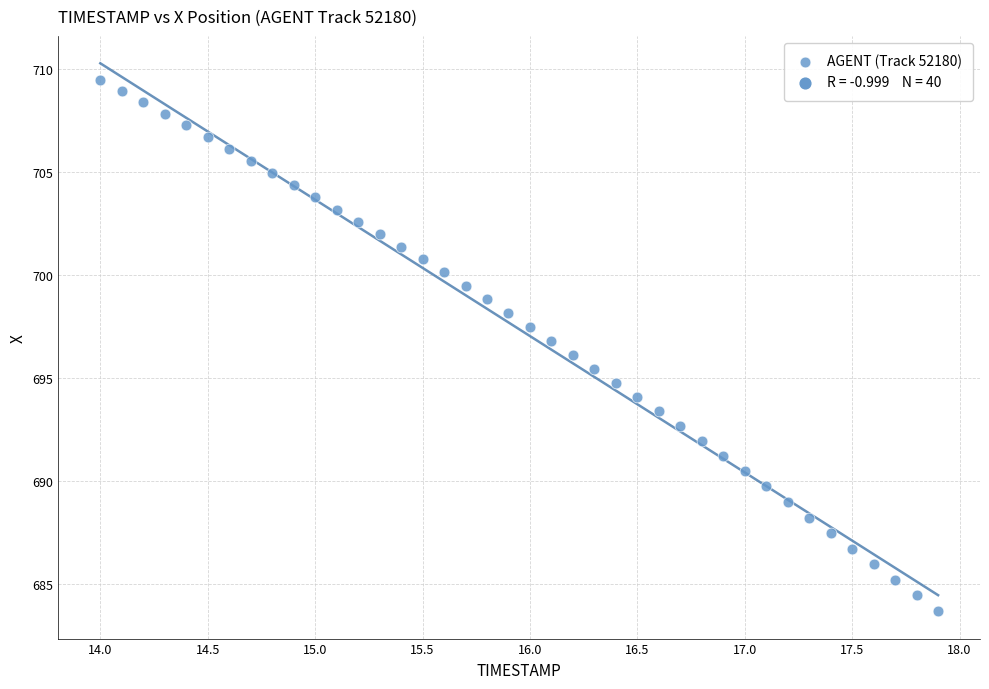

What is the range of X values (max minus min)?

3.9